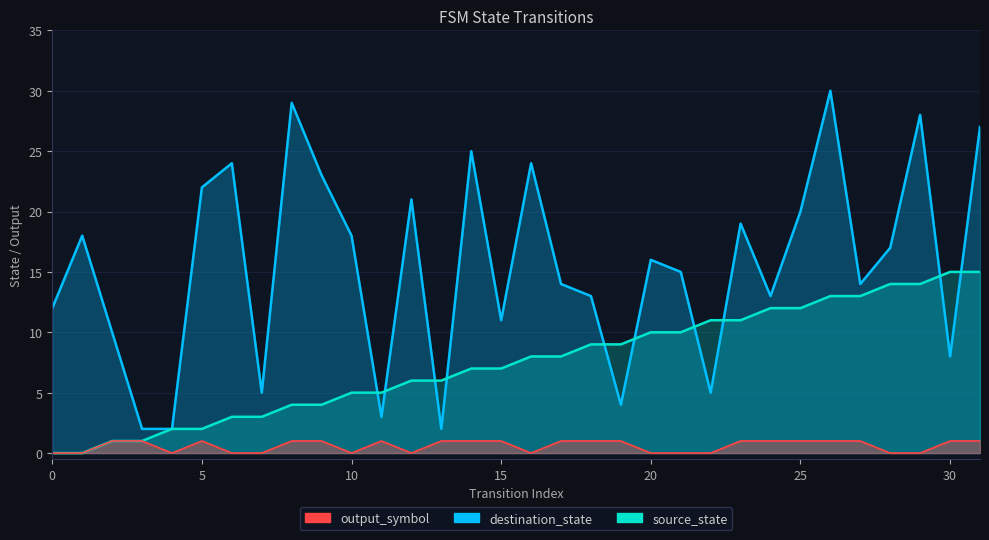

Reading left to right, transcribe all the data shown in this chart.

source_state: 0=0	1=0	2=1	3=1	4=2	5=2	6=3	7=3	8=4	9=4	10=5	11=5	12=6	13=6	14=7	15=7	16=8	17=8	18=9	19=9	20=10	21=10	22=11	23=11	24=12	25=12	26=13	27=13	28=14	29=14	30=15	31=15
destination_state: 0=12	1=18	2=10	3=2	4=2	5=22	6=24	7=5	8=29	9=23	10=18	11=3	12=21	13=2	14=25	15=11	16=24	17=14	18=13	19=4	20=16	21=15	22=5	23=19	24=13	25=20	26=30	27=14	28=17	29=28	30=8	31=27
output_symbol: 0=0	1=0	2=1	3=1	4=0	5=1	6=0	7=0	8=1	9=1	10=0	11=1	12=0	13=1	14=1	15=1	16=0	17=1	18=1	19=1	20=0	21=0	22=0	23=1	24=1	25=1	26=1	27=1	28=0	29=0	30=1	31=1